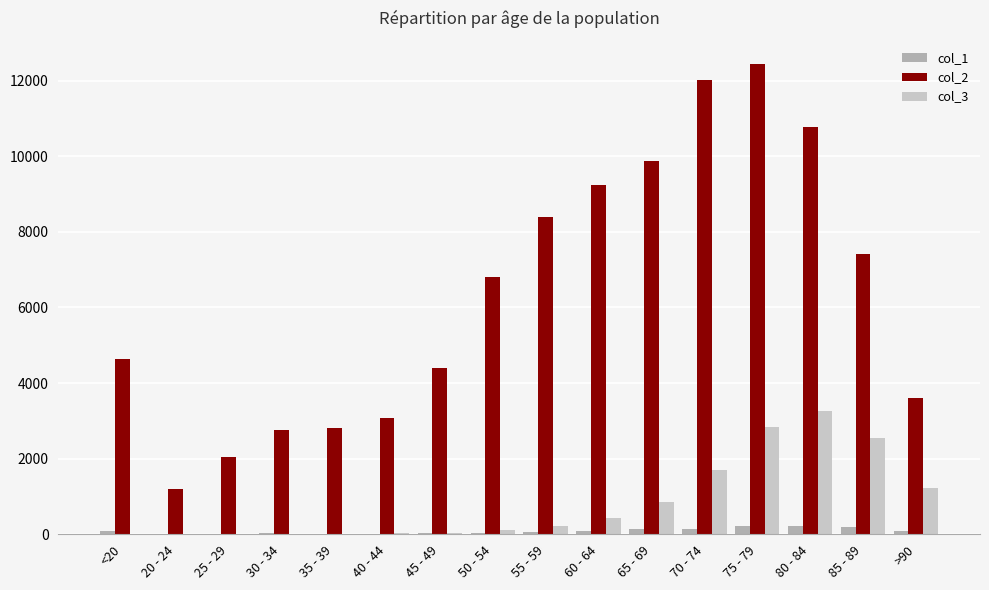

The value of col_3 at 85 - 89 is 4346. True or false?

False